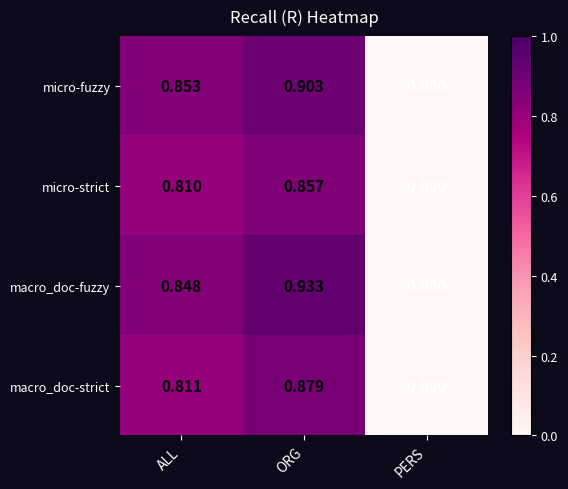

Which series has the largest range (max minus min)?

macro_doc-fuzzy